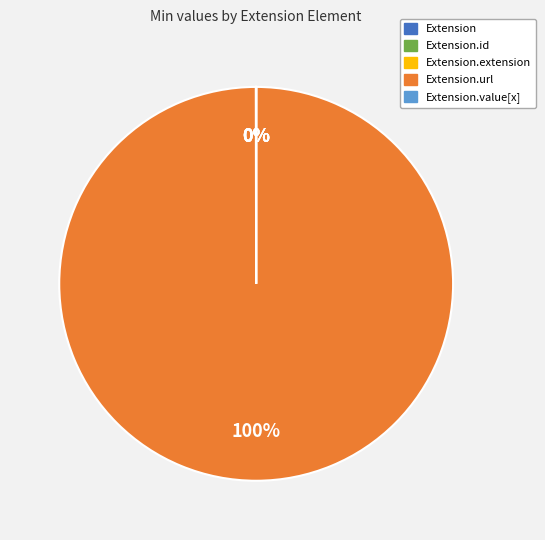

To the nearest percent, what is the difference between the largest and smallest slice percentages?

100%